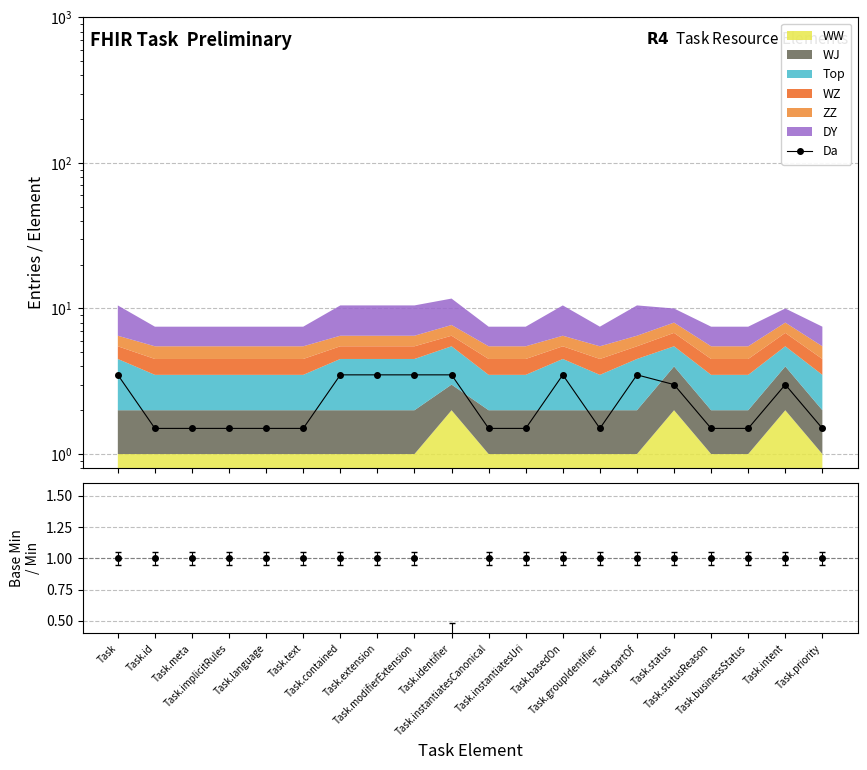

What is the ratio of the value at Task.language to the value at Task.priority?

1.0